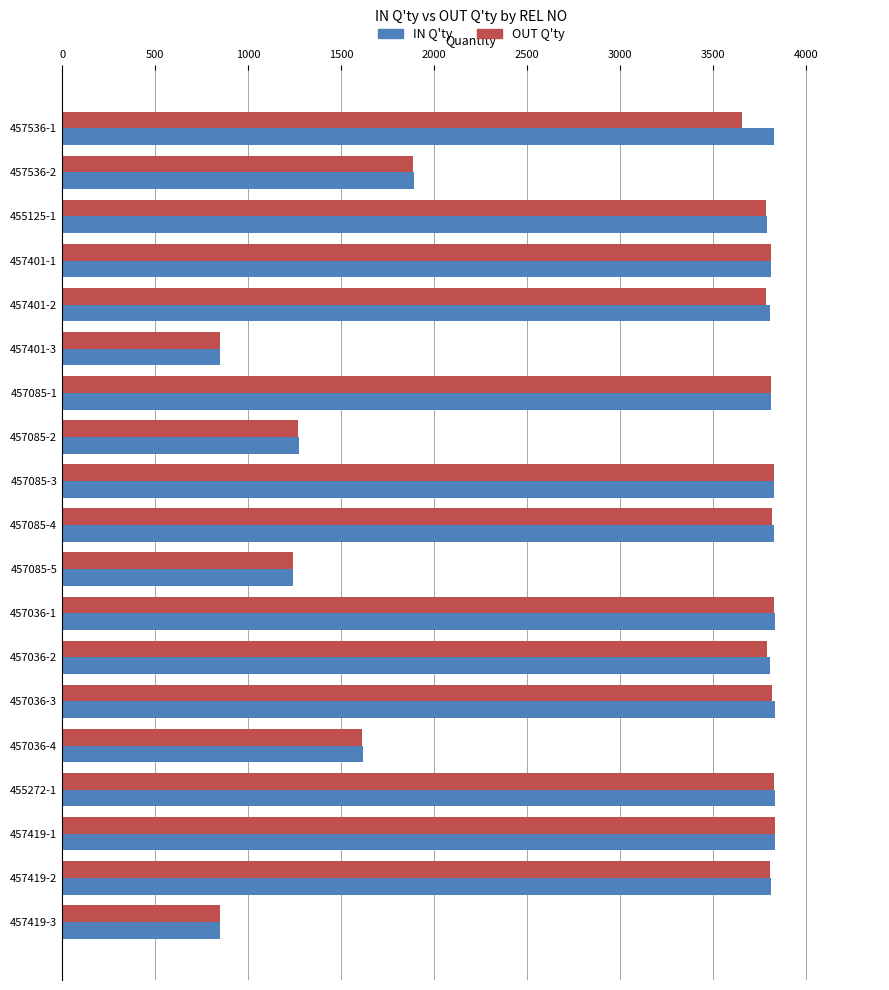

What is the sum of the IN Q'ty values at 457036-2 and 457419-1?

7645